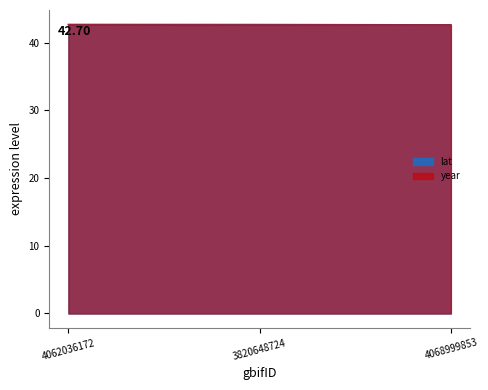

Between 4062036172 and 3820648724, which series saw the biggest shift?

lat